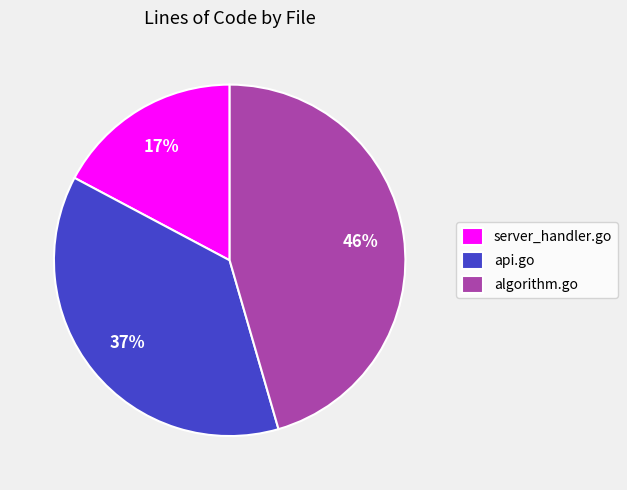

Which category has the smallest portion of the pie?

server_handler.go